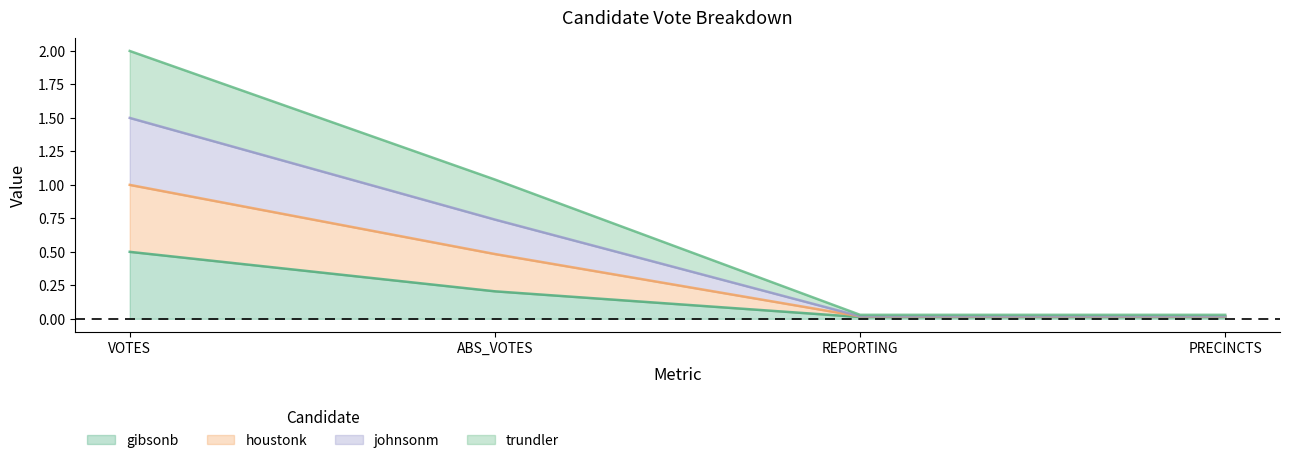

How many lines are shown in the chart?

4